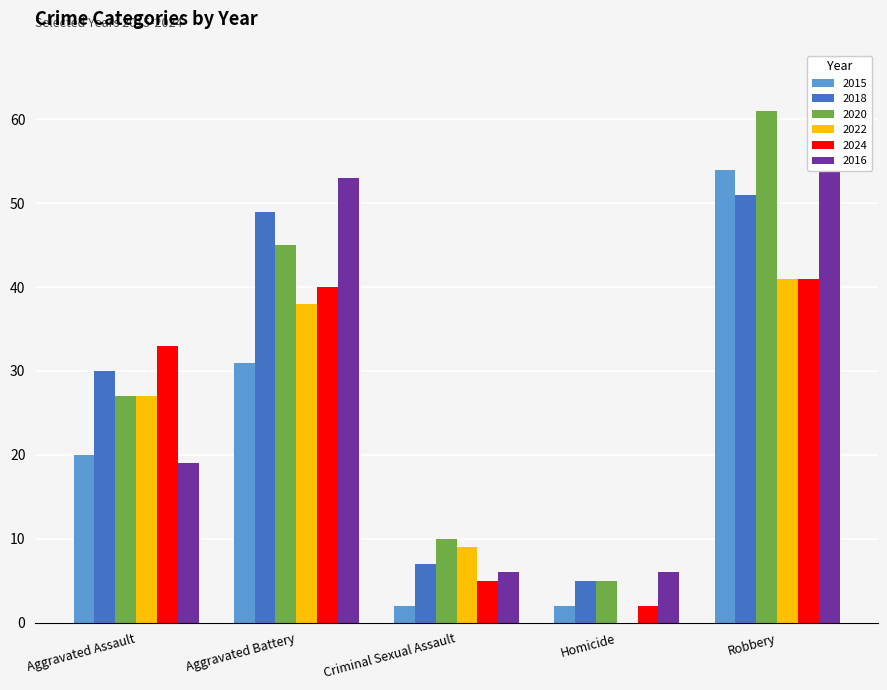

Which series has the largest range (max minus min)?

2016